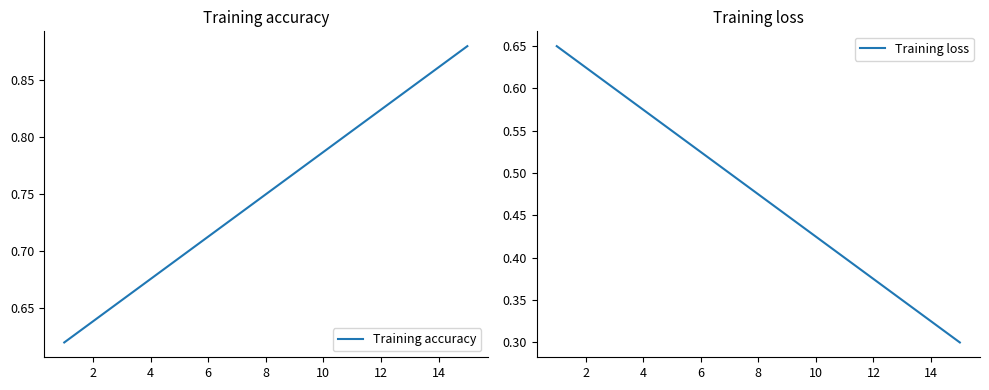

What is the minimum value shown in the chart?

0.3